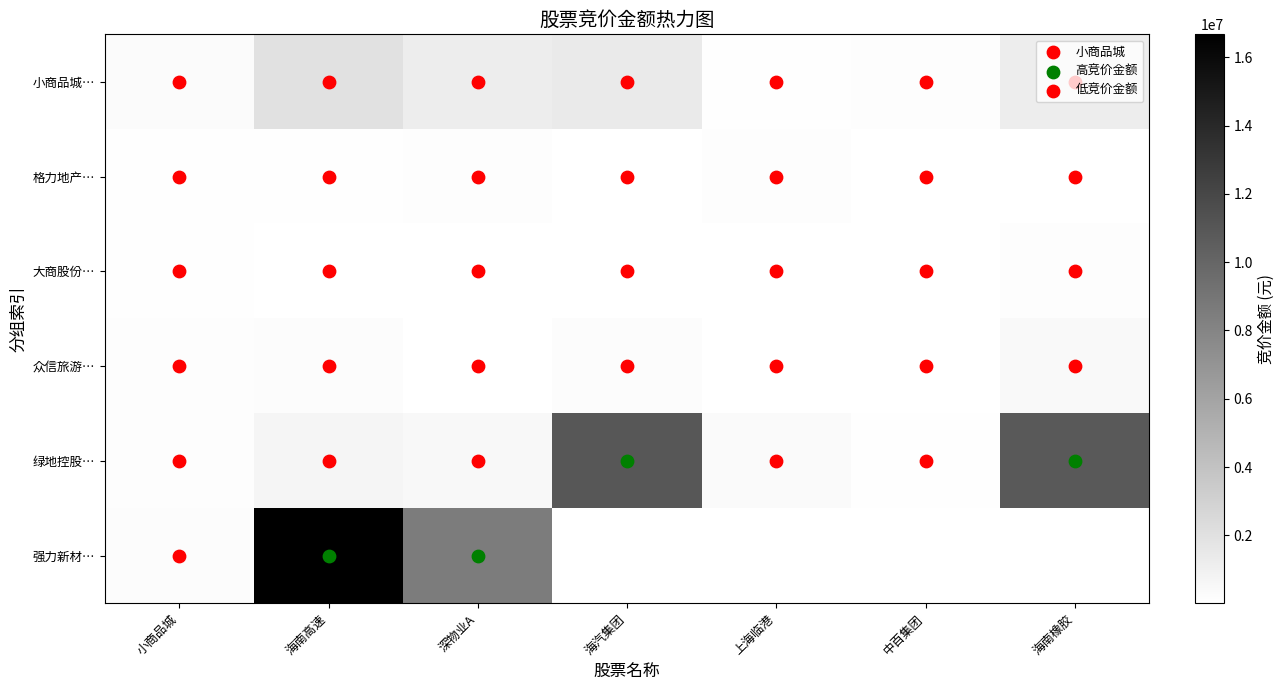

At which category does the chart reach its minimum across all series?

海南高速